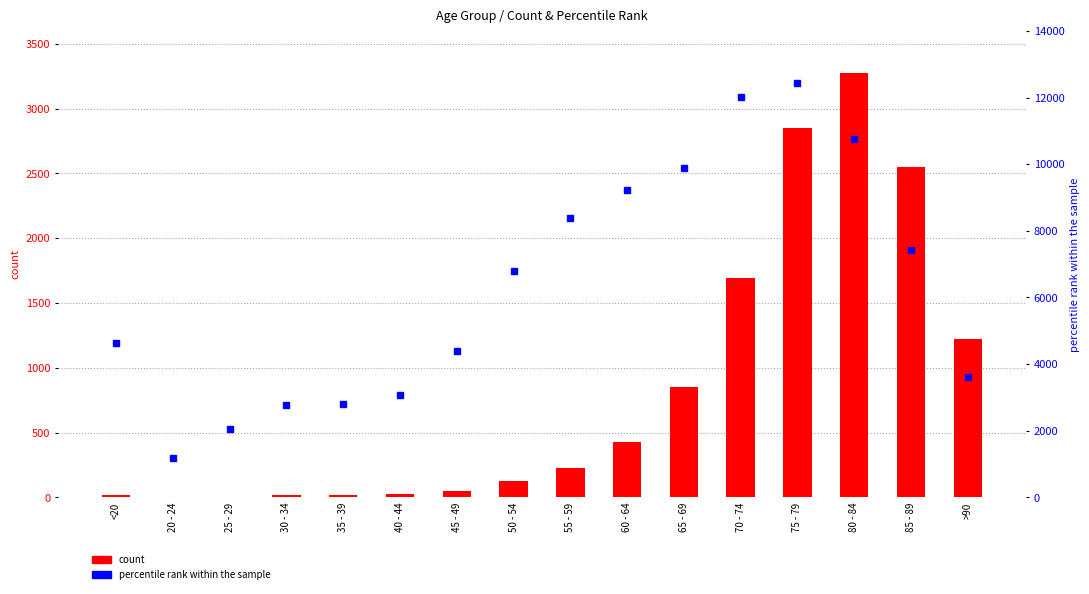

Between 20 - 24 and 65 - 69, which is larger?

65 - 69